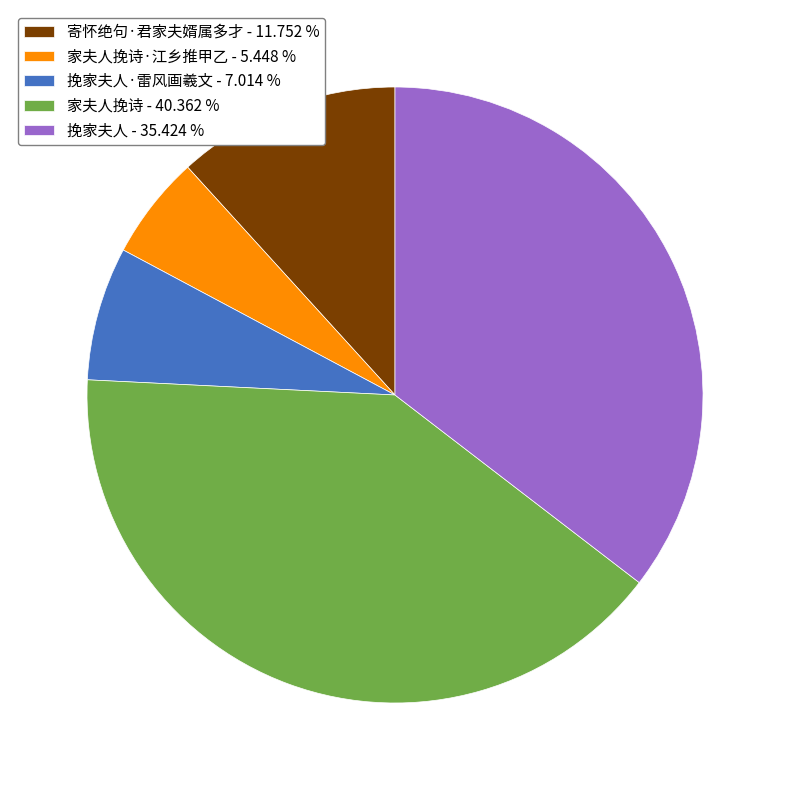

How many segments does this pie chart have?

5